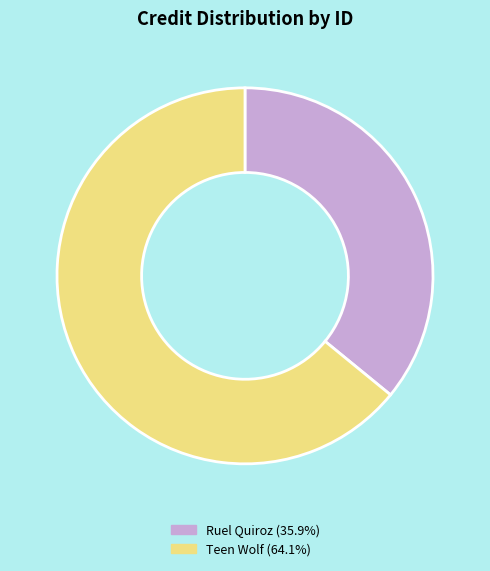

Does any single category account for the majority?

Yes